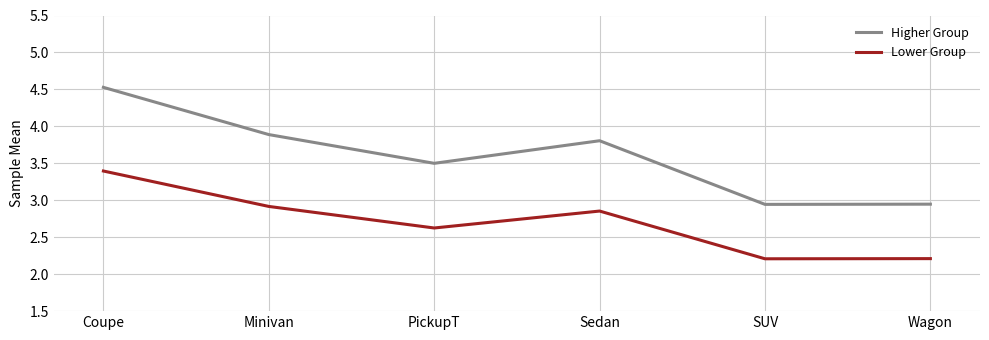

What is the minimum value shown in the chart?

2.2